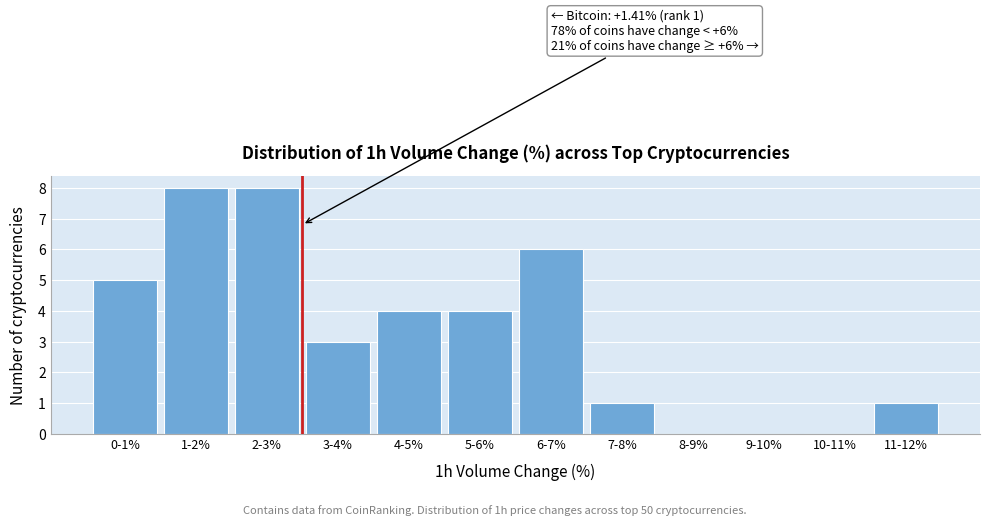

Reading left to right, list all the values displayed in this chart.

0-1%=5	1-2%=8	2-3%=8	3-4%=3	4-5%=4	5-6%=4	6-7%=6	7-8%=1	8-9%=0	9-10%=0	10-11%=0	11-12%=1